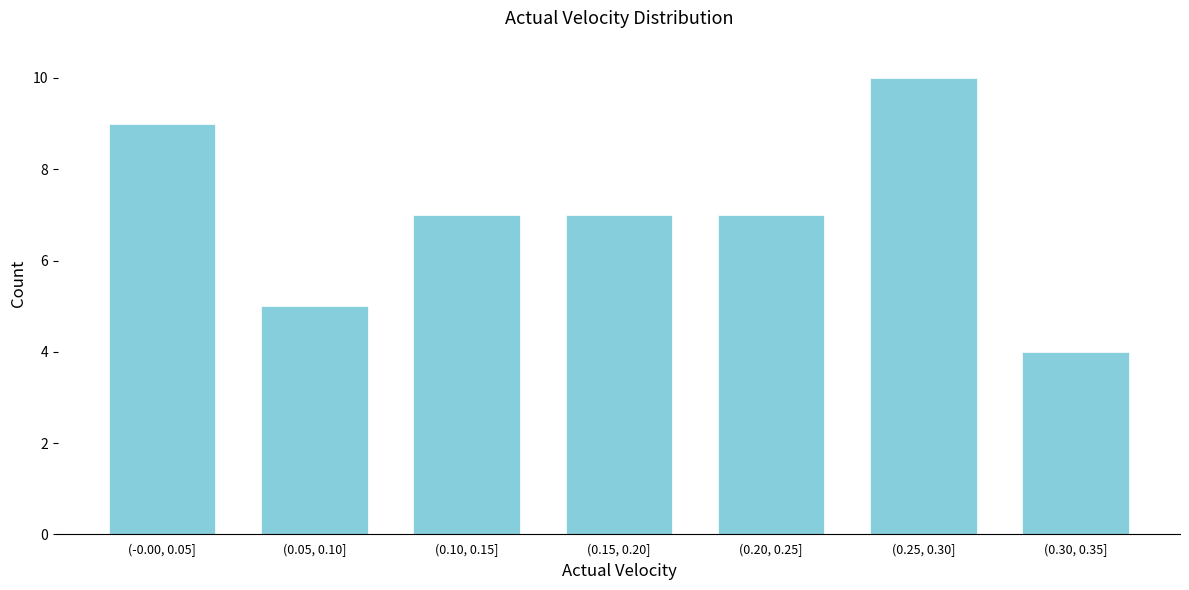

Reading right to left, list all the values displayed in this chart.

(0.30, 0.35]=4	(0.25, 0.30]=10	(0.20, 0.25]=7	(0.15, 0.20]=7	(0.10, 0.15]=7	(0.05, 0.10]=5	(-0.00, 0.05]=9